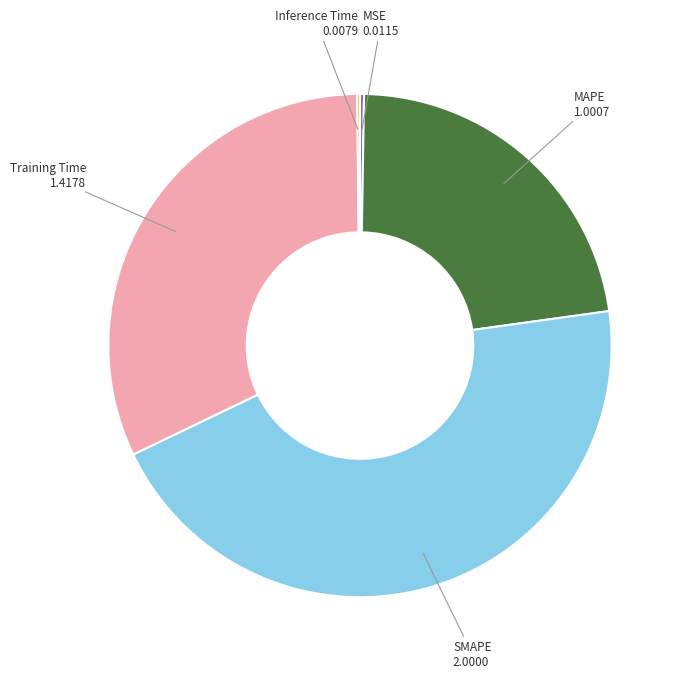

Is there any slice that represents more than half of the pie?

No